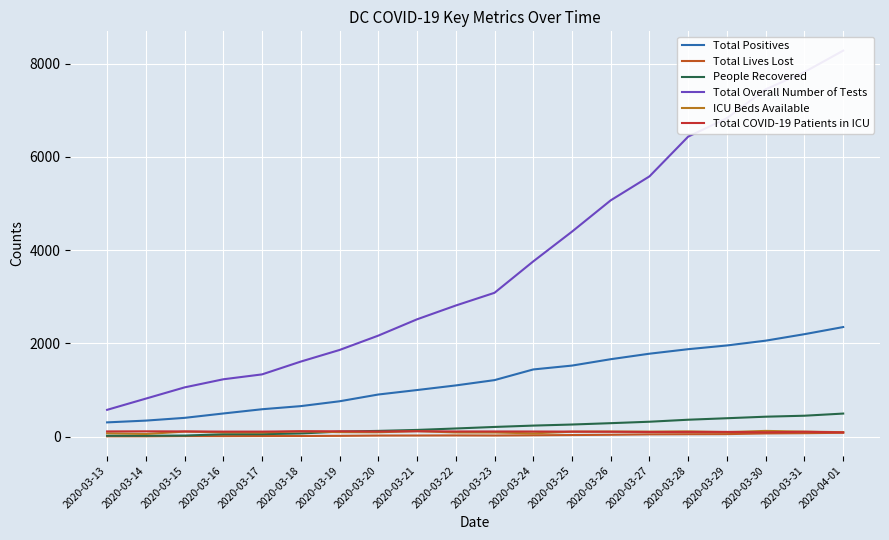

Count the number of categories in the chart.

20